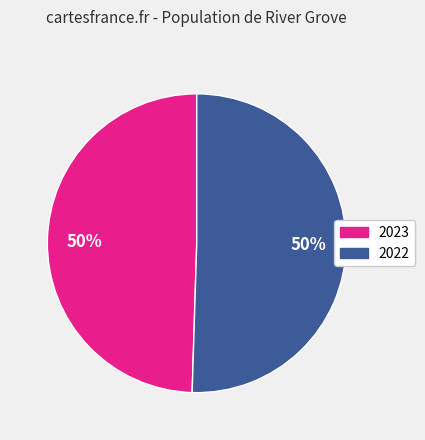

What is the smallest slice in the pie chart?

2023